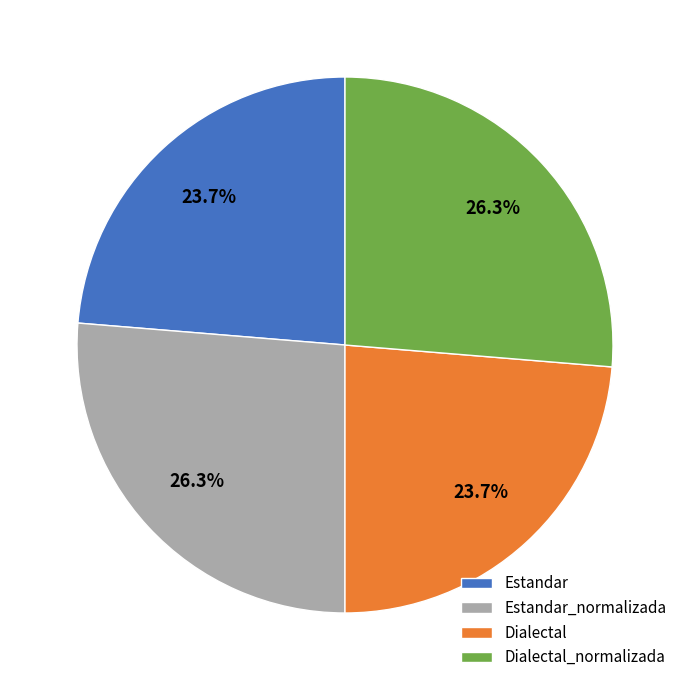

Which has a higher value, Estandar or Estandar_normalizada?

Estandar_normalizada